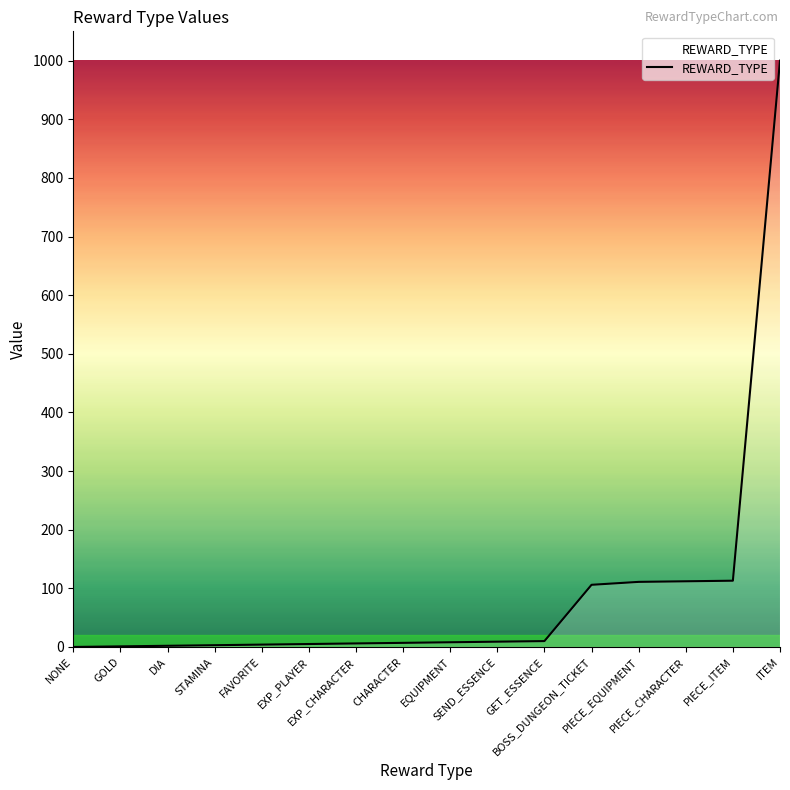

What is the difference between the maximum and minimum values?

1000